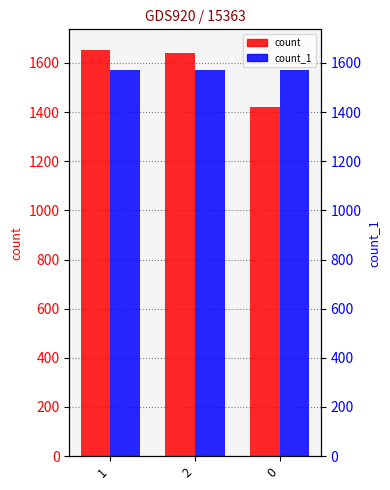

At which category is the sum across all series the highest?

1